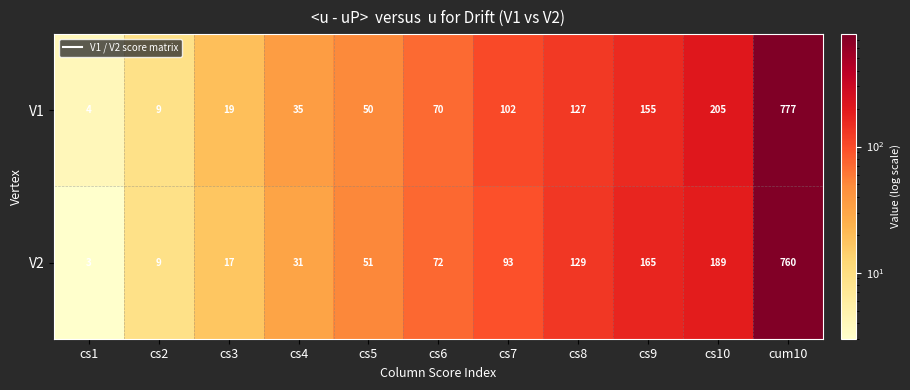

How many categories are shown in the chart?

11